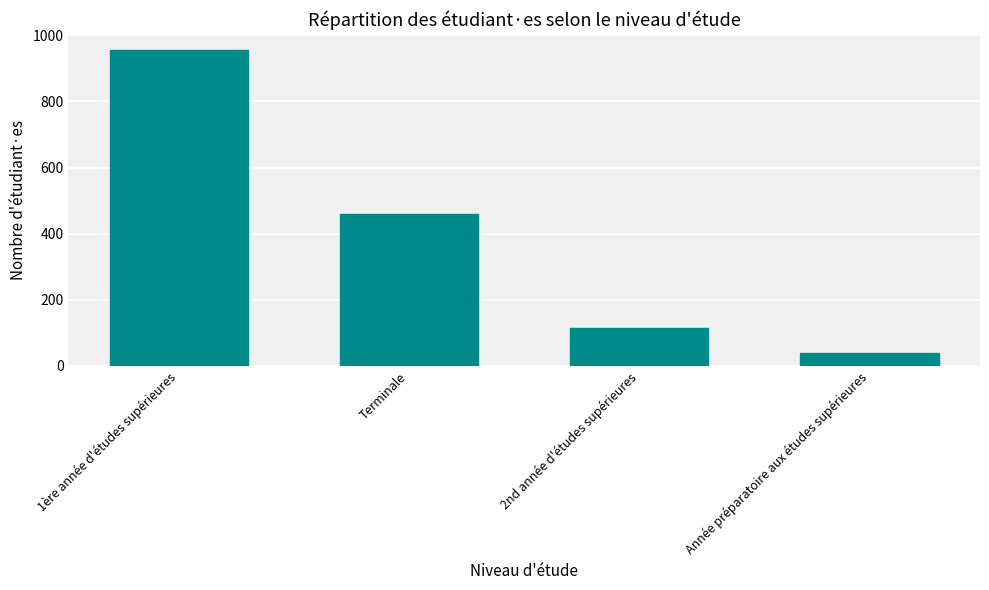

Rank the categories by value from lowest to highest.

Année préparatoire aux études supérieures, 2nd année d'études supérieures, Terminale, 1ère année d'études supérieures